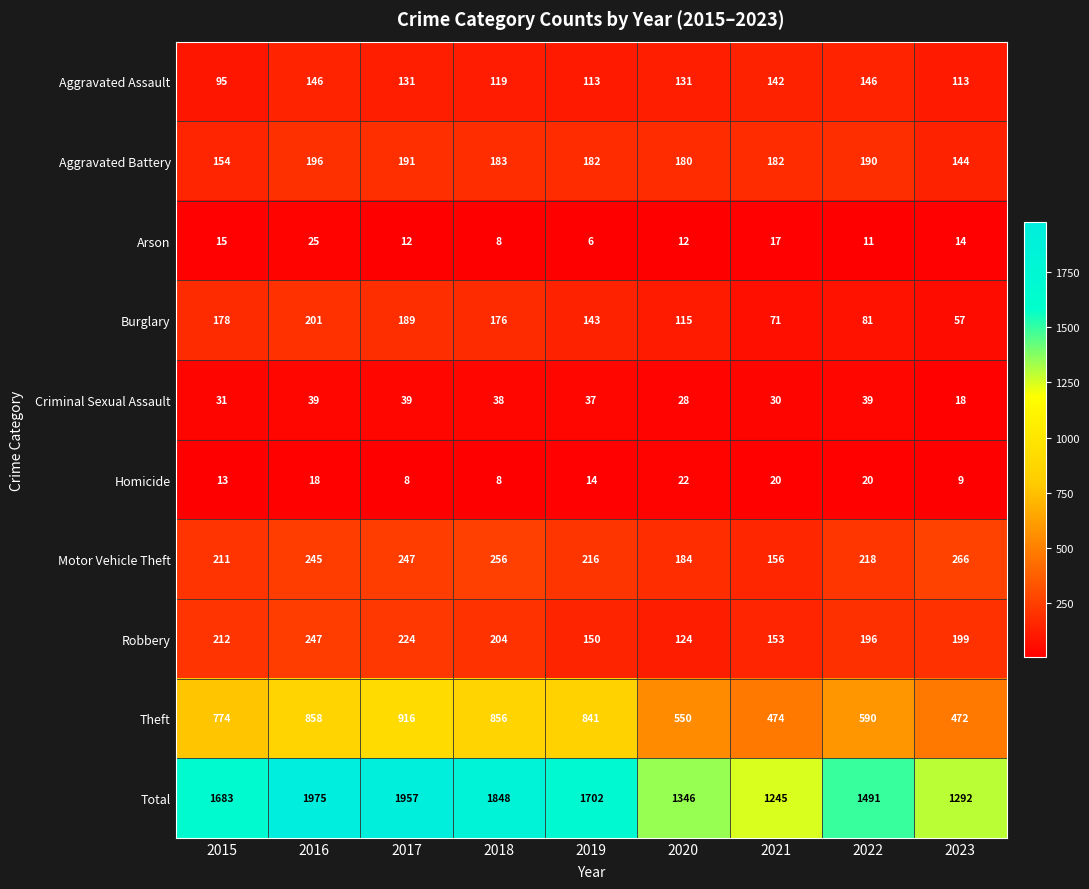

At how many categories does at least one series exceed 384?

9